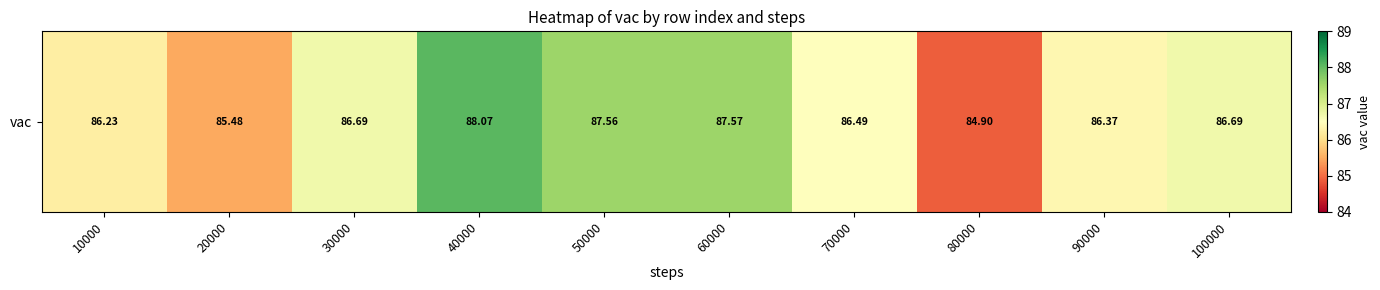

The chart shows a value of 86.7 at 30000. True or false?

True